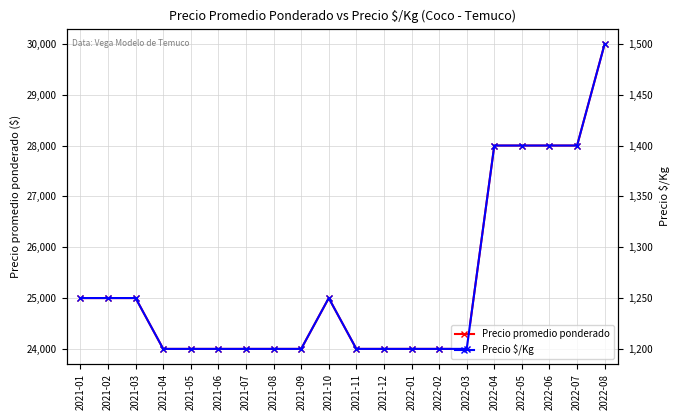

The Precio promedio ponderado series shows 25000 at 2021-01. True or false?

True